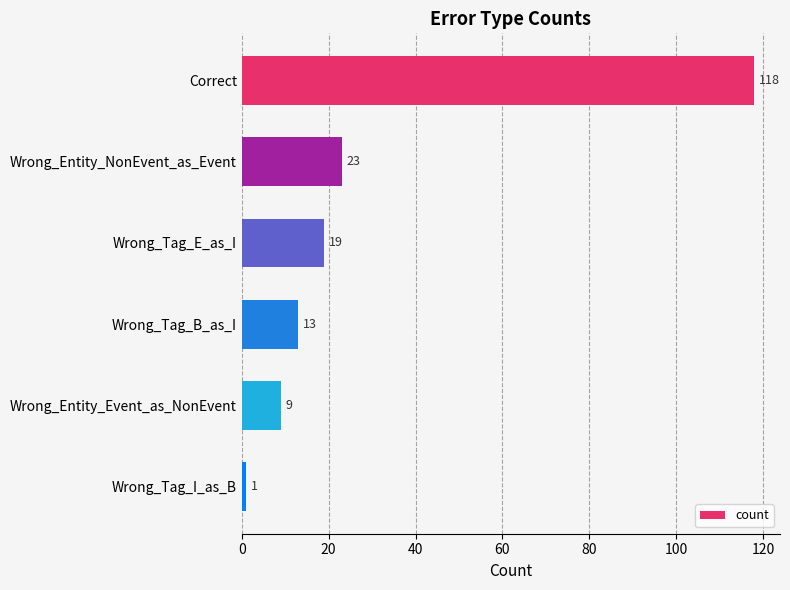

What is the greatest value displayed?

118